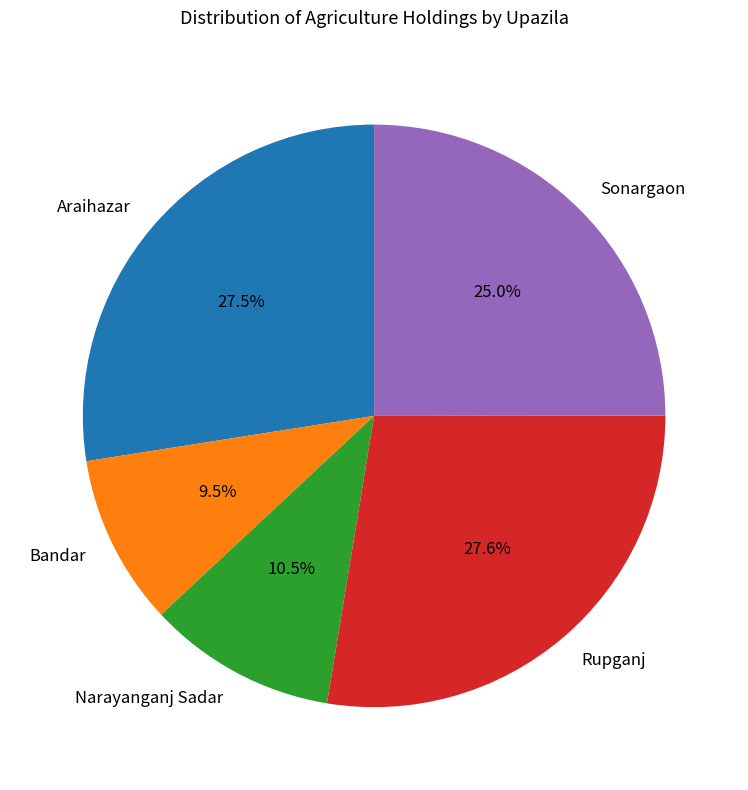

How many segments does this pie chart have?

5